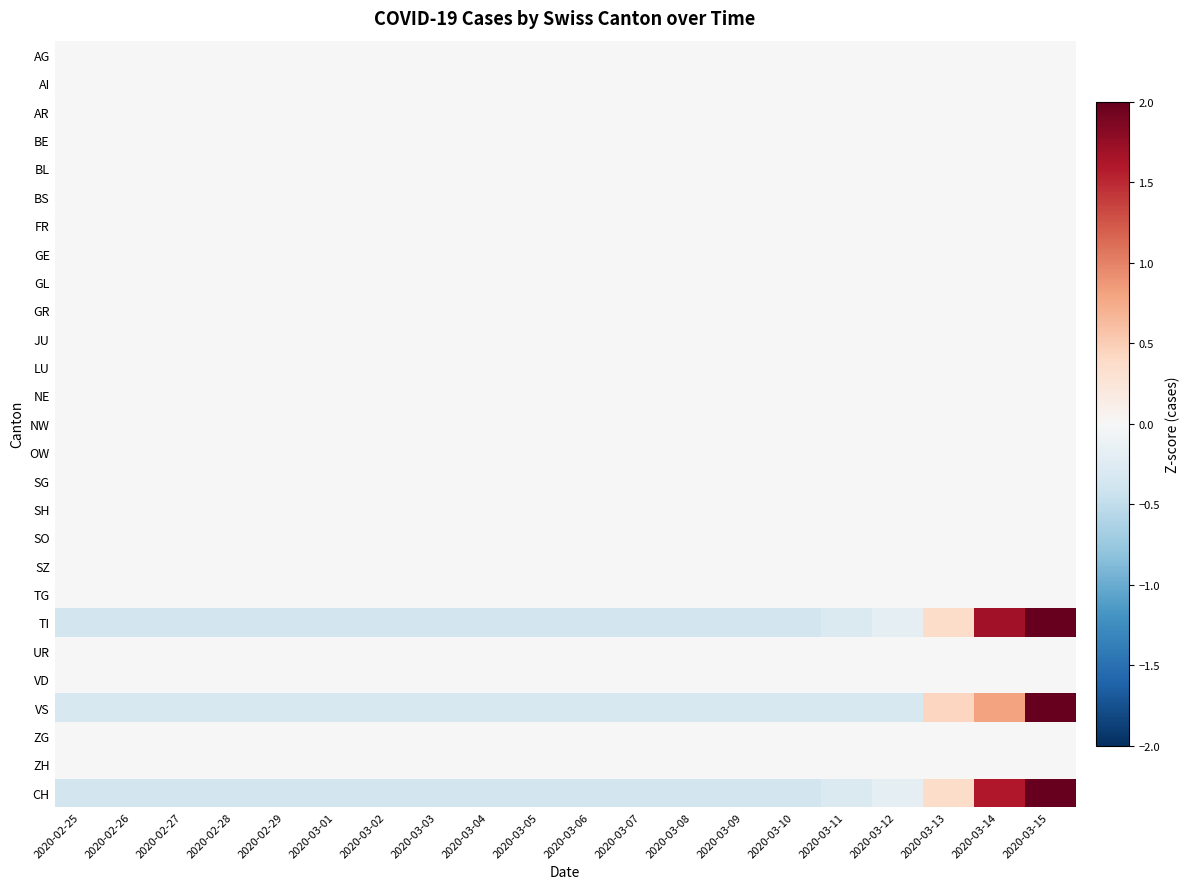

At which category is the sum across all series the highest?

2020-03-15